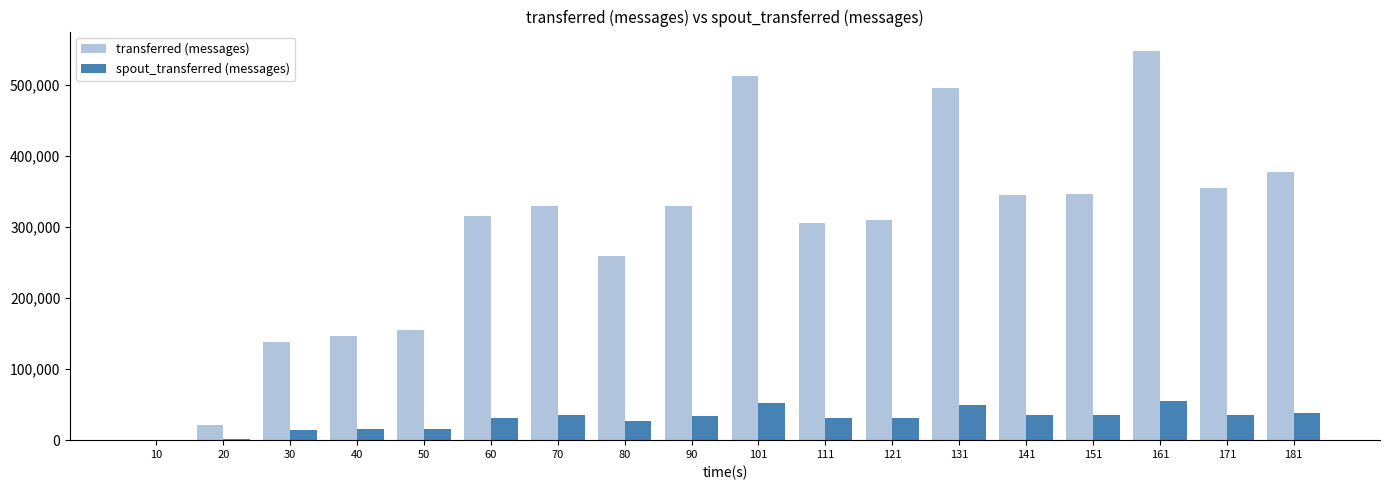

Between 20 and 151, which series saw the biggest shift?

transferred (messages)